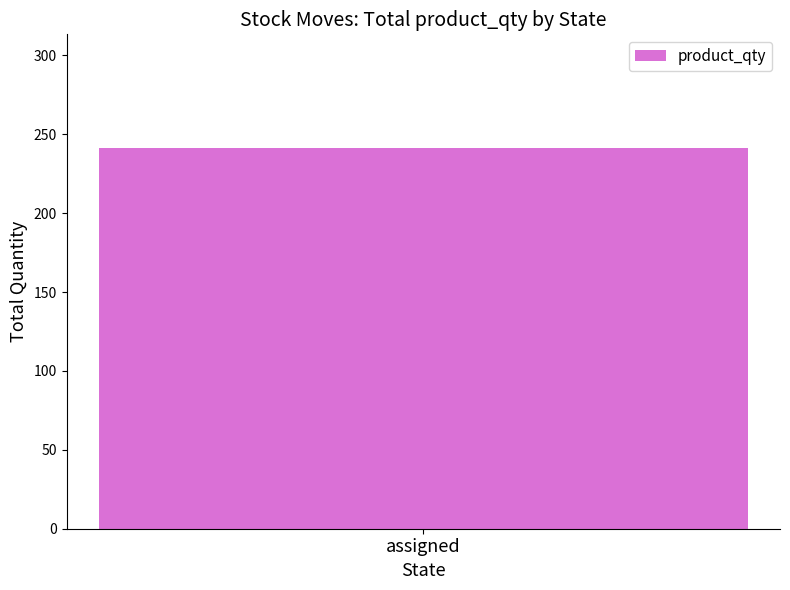

Which category has the highest value across all series?

assigned